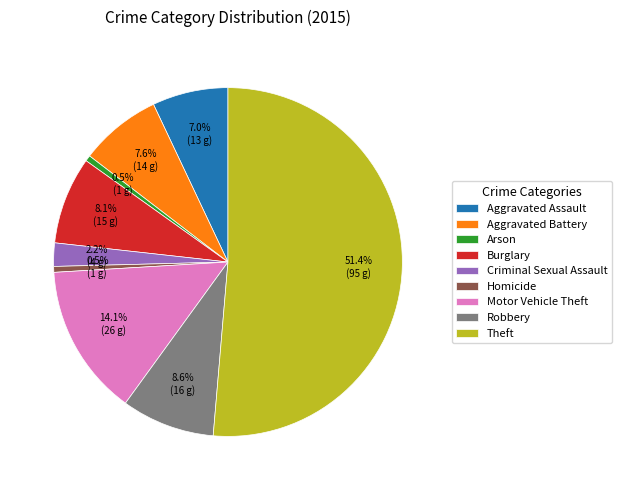

Approximately how many times larger is the value at Burglary compared to Robbery?

0.9